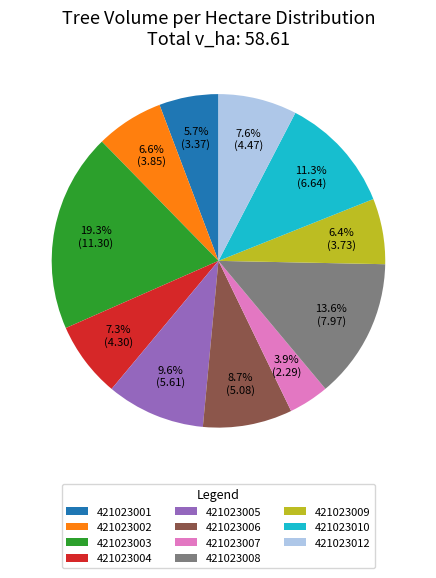

Does any single category account for the majority?

No